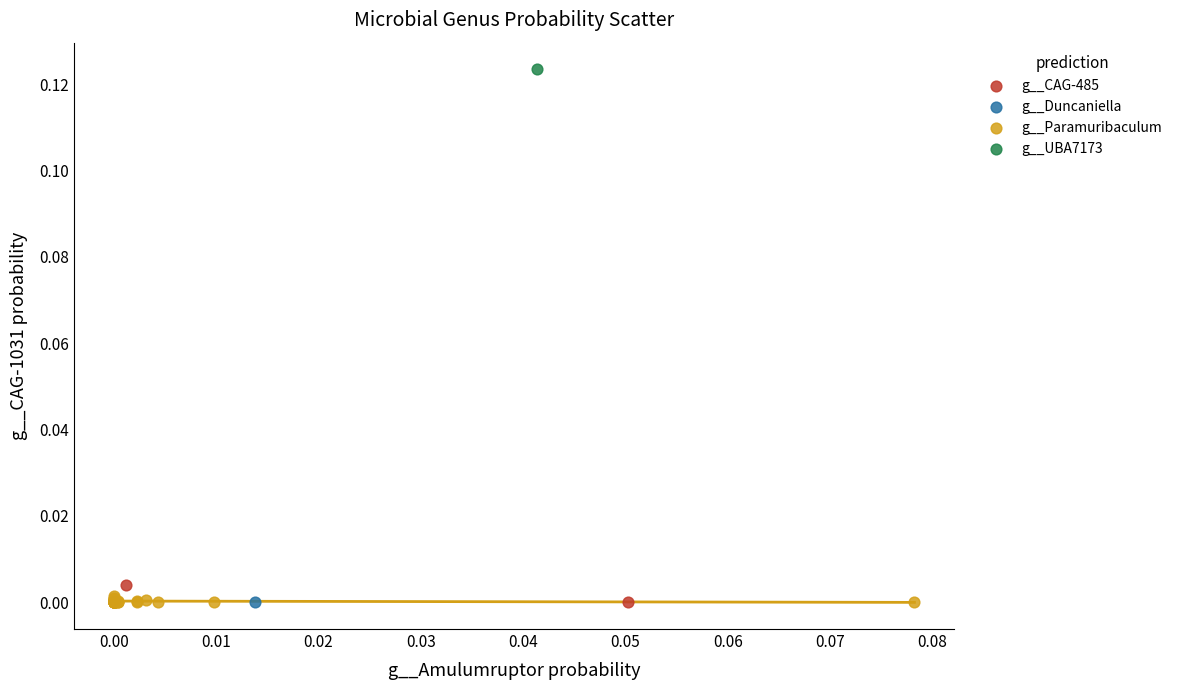

What are all the series names shown in the legend?

g__CAG-485, g__Duncaniella, g__Paramuribaculum, g__UBA7173